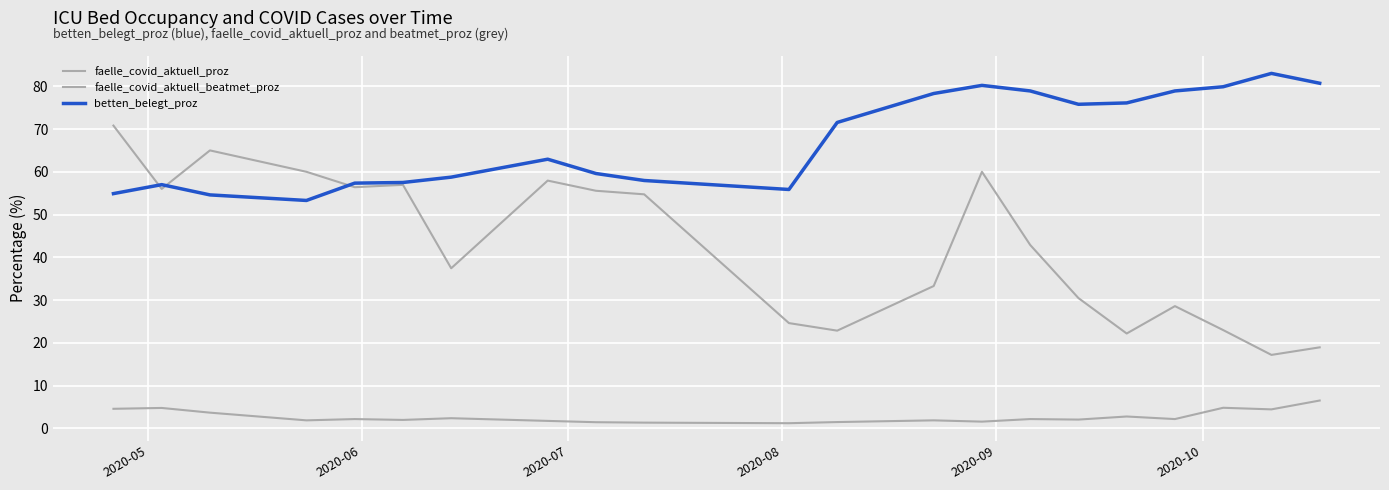

Does the chart display data point markers on the line(s)?

No